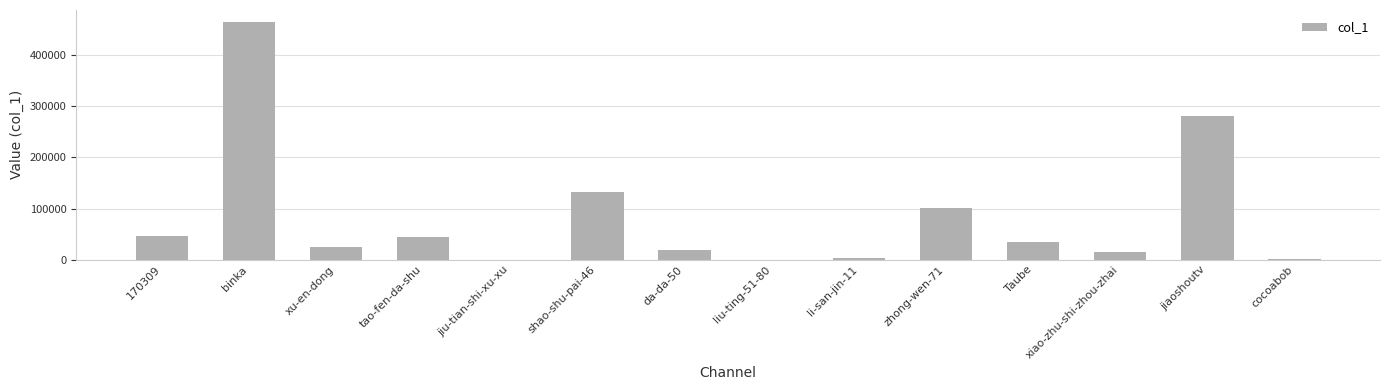

At which label is the value closest to 232422?

jiaoshoutv